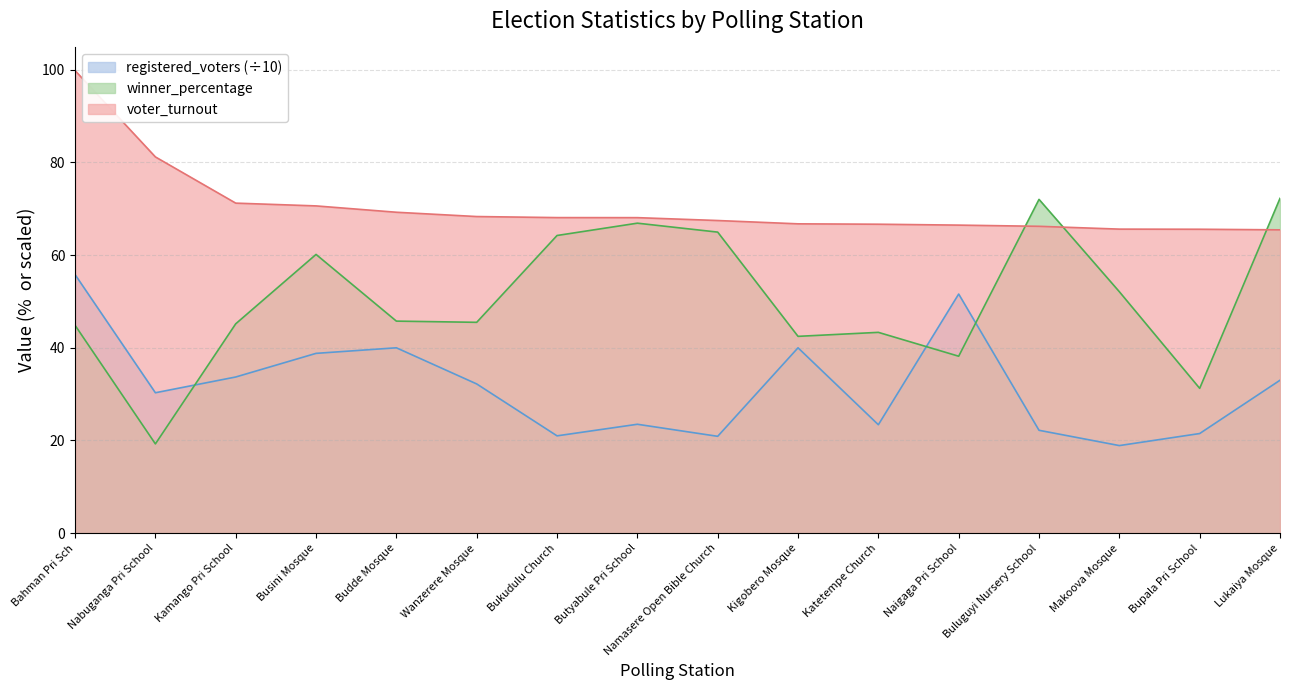

Between which two adjacent categories do voter_turnout and winner_percentage first intersect?

Naigaga Pri School and Buluguyi Nursery School